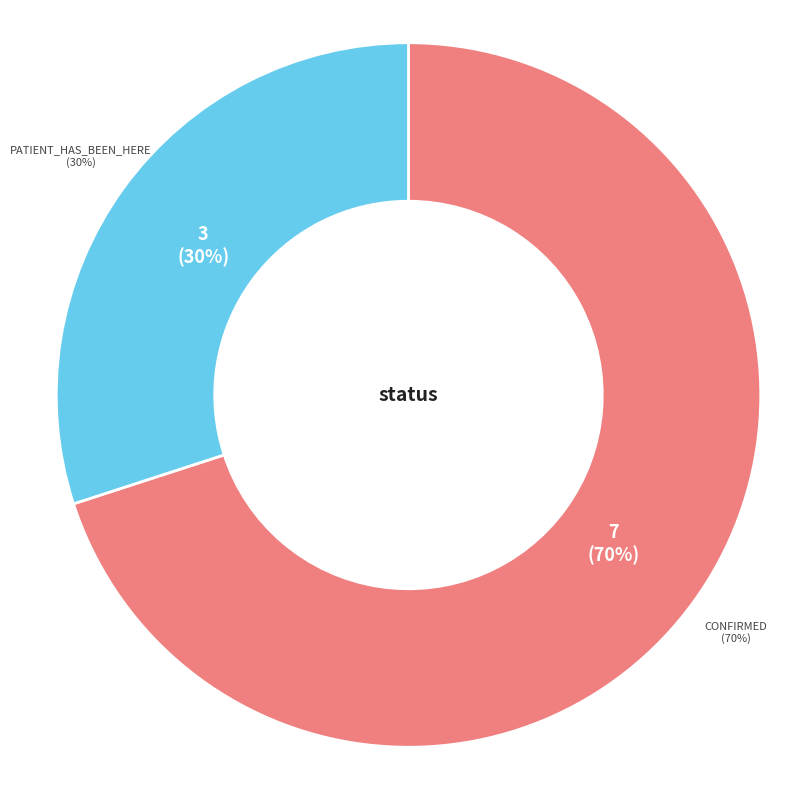

How many segments does this pie chart have?

2